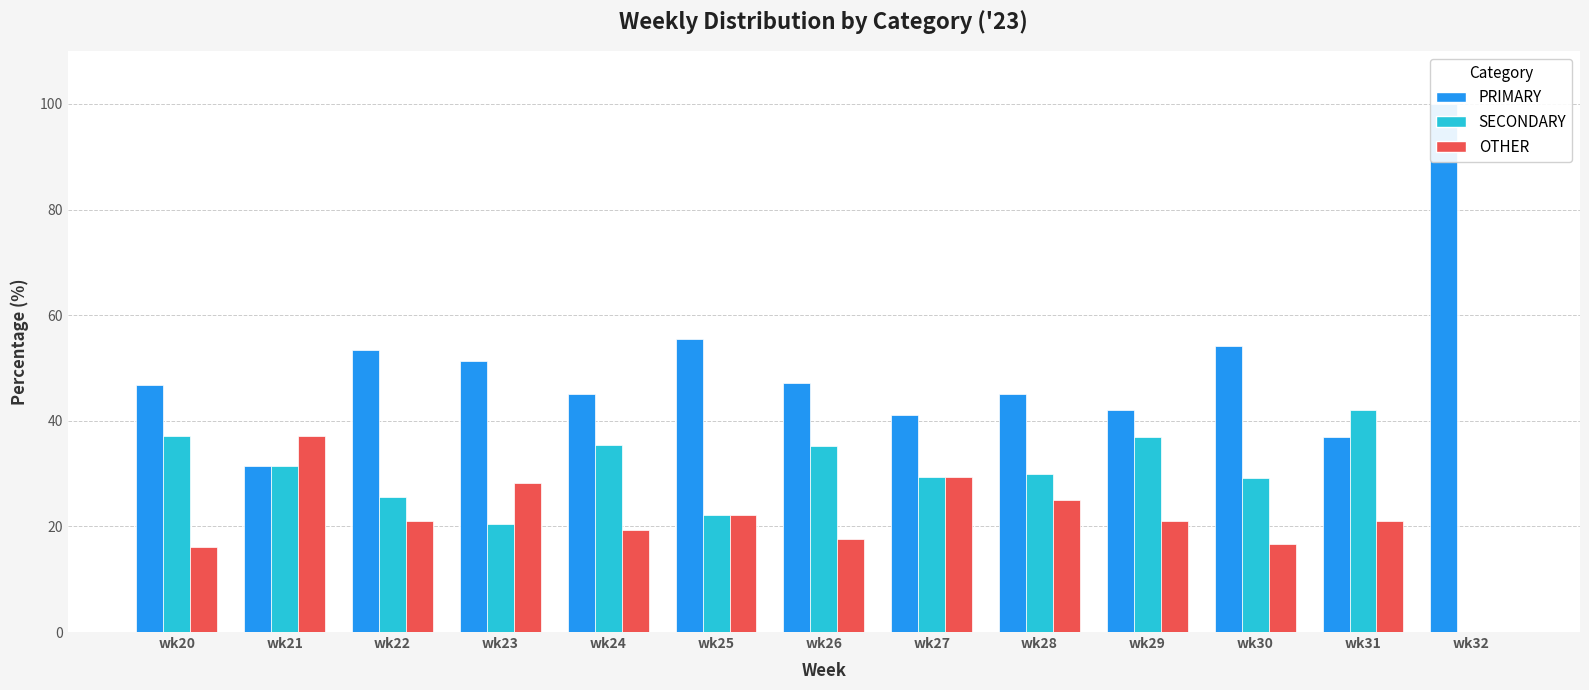

What is the value of the SECONDARY bar at the 12th from the left?

42.1